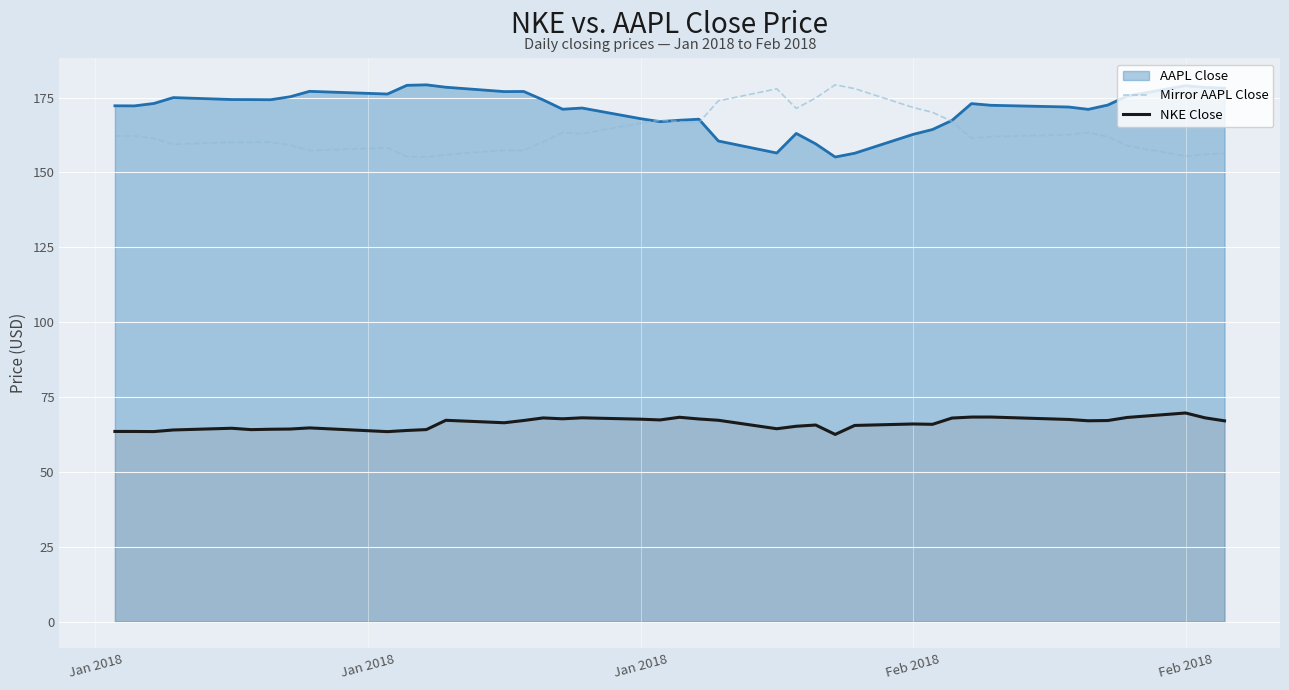

What is the maximum value for Mirror AAPL Close?

179.3